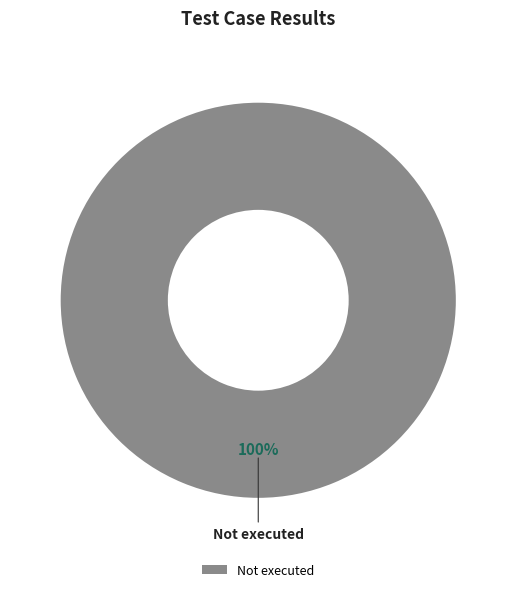

The Not executed slice represents 100% of the pie. True or false?

True